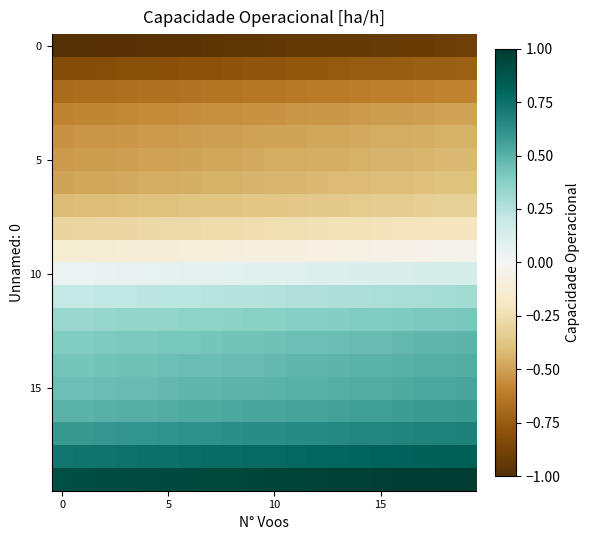

At which category is the sum across all series the highest?

19